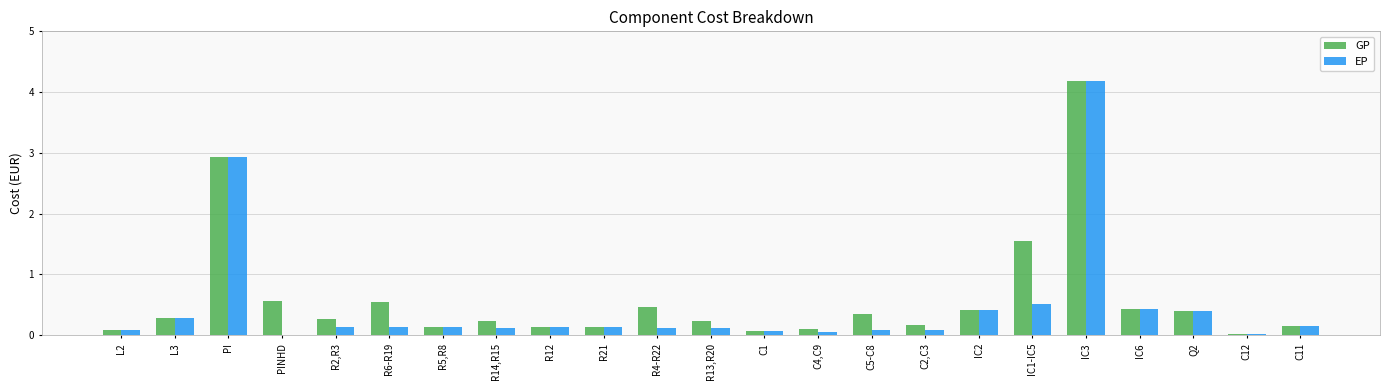

Are the bars grouped side by side (vs. stacked)?

Yes